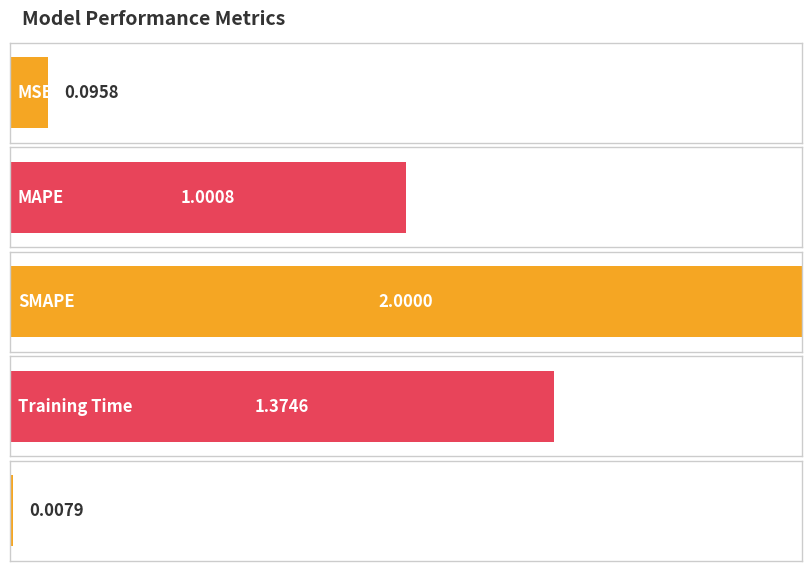

Rank the categories by value from lowest to highest.

Inference Time, MSE, MAPE, Training Time, SMAPE